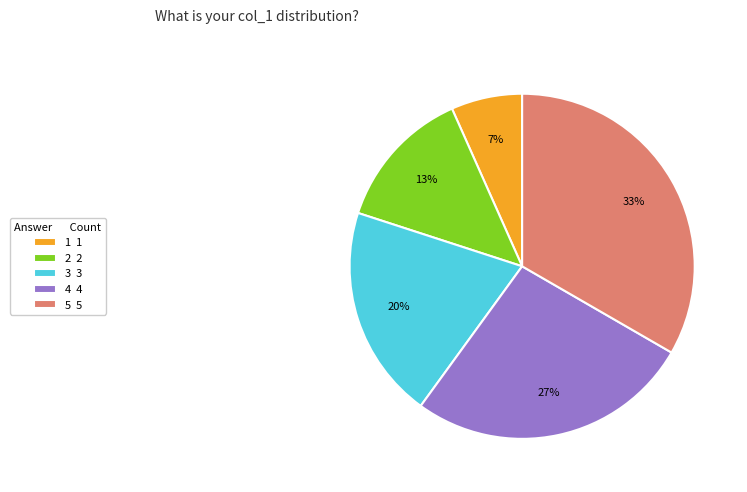

Combined, do 5 5 and 4 4 account for over 50%?

Yes